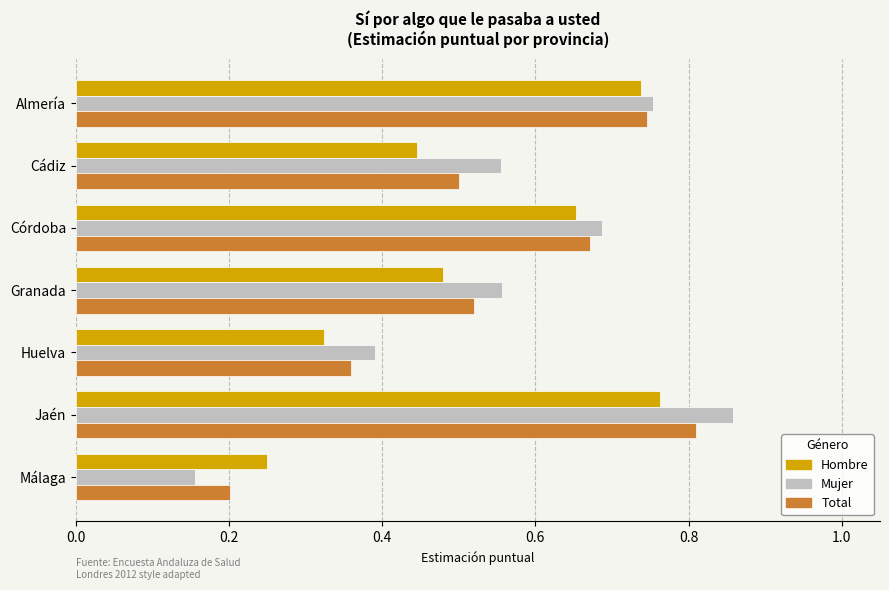

List the series in order of their overall mean, highest first.

Mujer, Total, Hombre